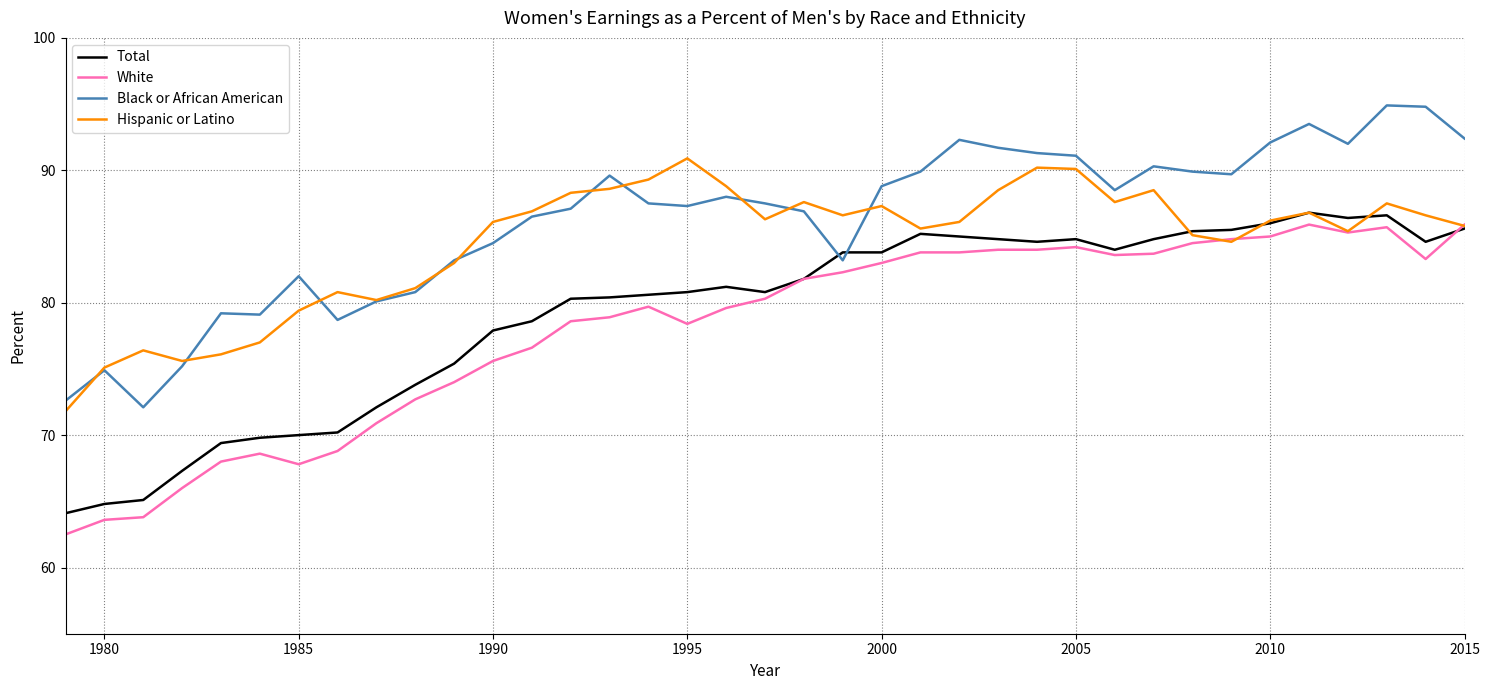

What is the lowest value of the Total series?

64.1